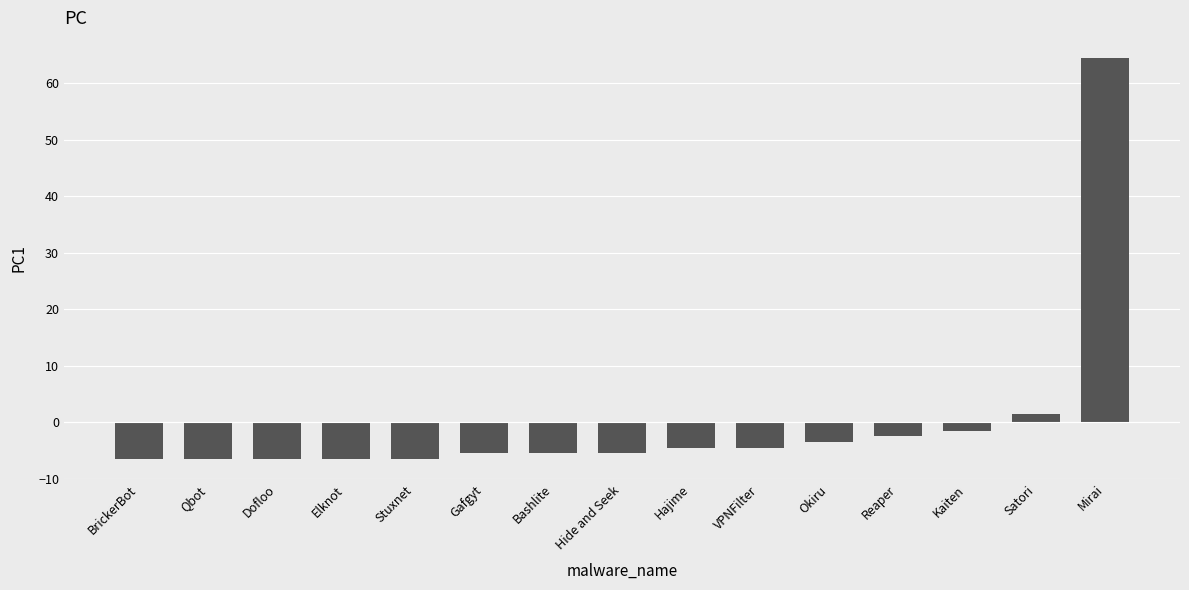

What is the minimum value shown in the chart?

-6.5